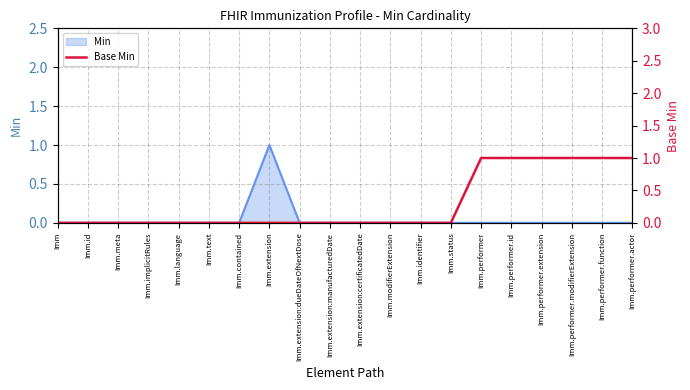

Rank the categories by value from lowest to highest.

Imm, Imm.id, Imm.meta, Imm.implicitRules, Imm.language, Imm.text, Imm.contained, Imm.extension, Imm.extension:dueDateOfNextDose, Imm.extension:manufacturedDate, Imm.extension:certificatedDate, Imm.modifierExtension, Imm.identifier, Imm.status, Imm.performer, Imm.performer.id, Imm.performer.extension, Imm.performer.modifierExtension, Imm.performer.function, Imm.performer.actor